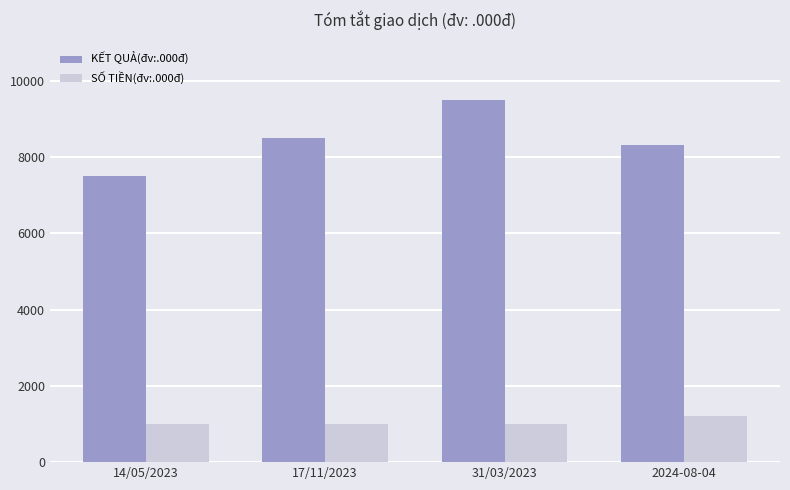

List the series in order of their peak value, highest first.

KẾT QUẢ(đv:.000đ), SỐ TIỀN(đv:.000đ)